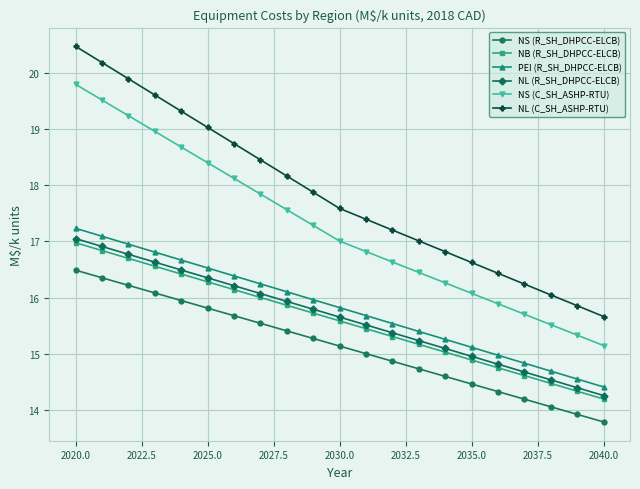

What is the minimum value shown in the chart?

13.8